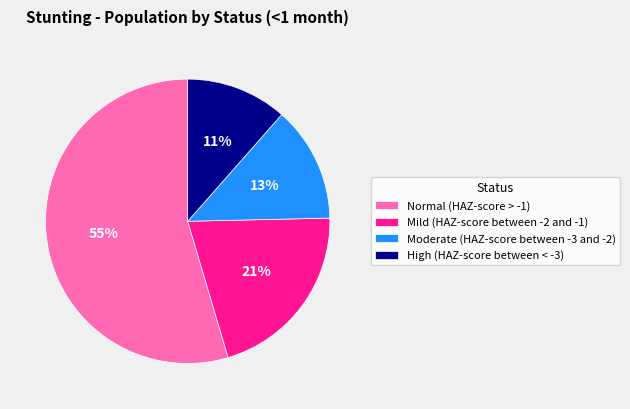

Rank the categories by value from lowest to highest.

High (HAZ-score between < -3), Moderate (HAZ-score between -3 and -2), Mild (HAZ-score between -2 and -1), Normal (HAZ-score > -1)